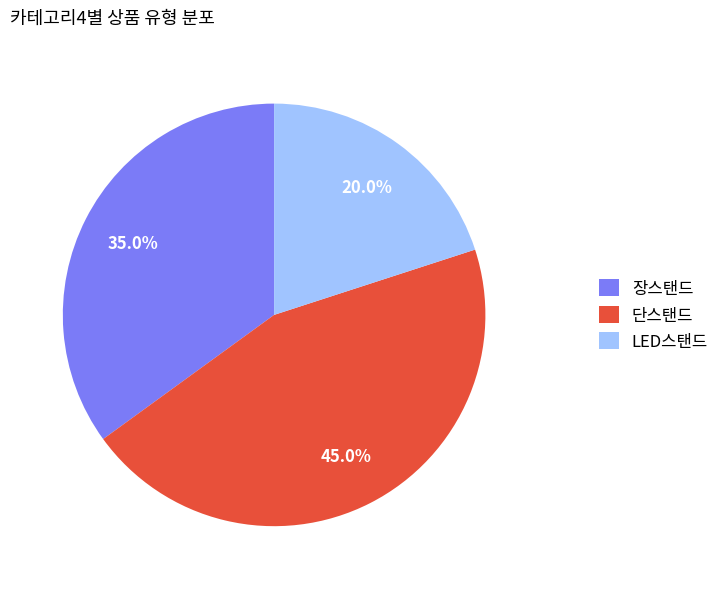

To the nearest percent, what is the difference between the 장스탠드 and LED스탠드 slice percentages?

15%